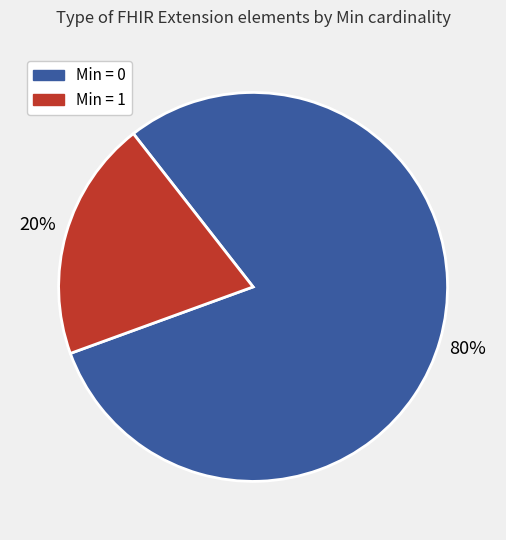

Is there a majority slice in this chart?

Yes